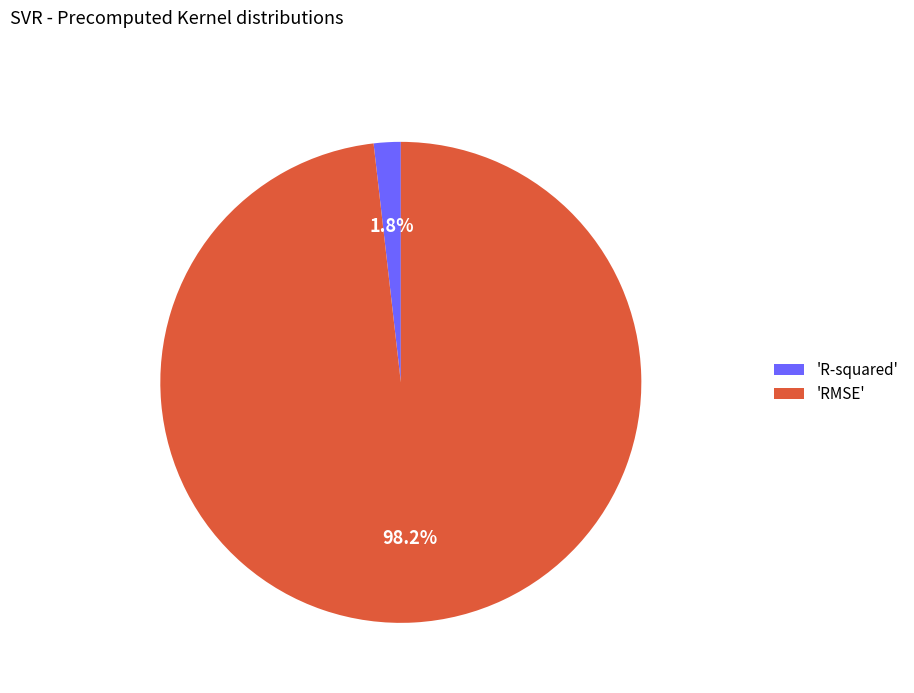

What percentage is NOT represented by 'R-squared'?

98.2%